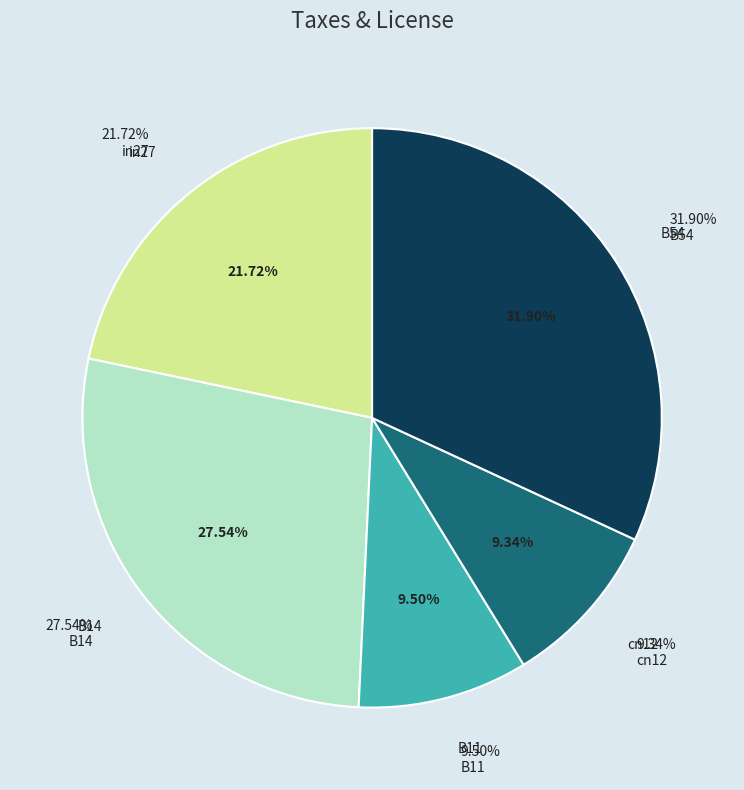

Which has a higher value, B54 or cn12?

B54